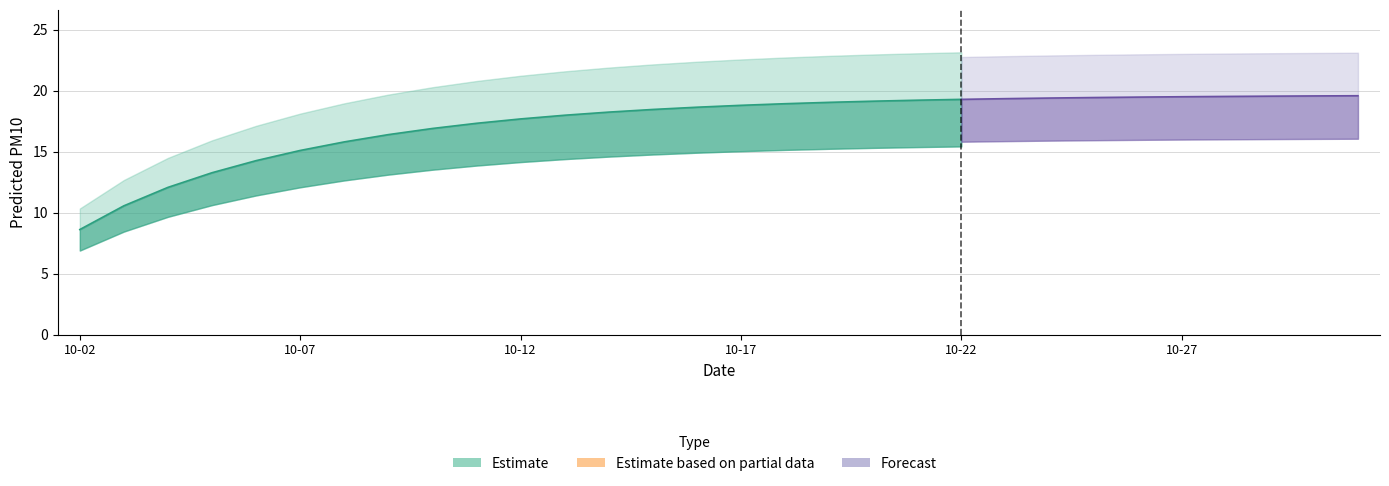

Rank the categories by value from highest to lowest.

2025-10-31, 2025-10-30, 2025-10-29, 2025-10-28, 2025-10-27, 2025-10-26, 2025-10-25, 2025-10-24, 2025-10-23, 2025-10-22, 2025-10-21, 2025-10-20, 2025-10-19, 2025-10-18, 2025-10-17, 2025-10-16, 2025-10-15, 2025-10-14, 2025-10-13, 2025-10-12, 2025-10-11, 2025-10-10, 2025-10-09, 2025-10-08, 2025-10-07, 2025-10-06, 2025-10-05, 2025-10-04, 2025-10-03, 2025-10-02